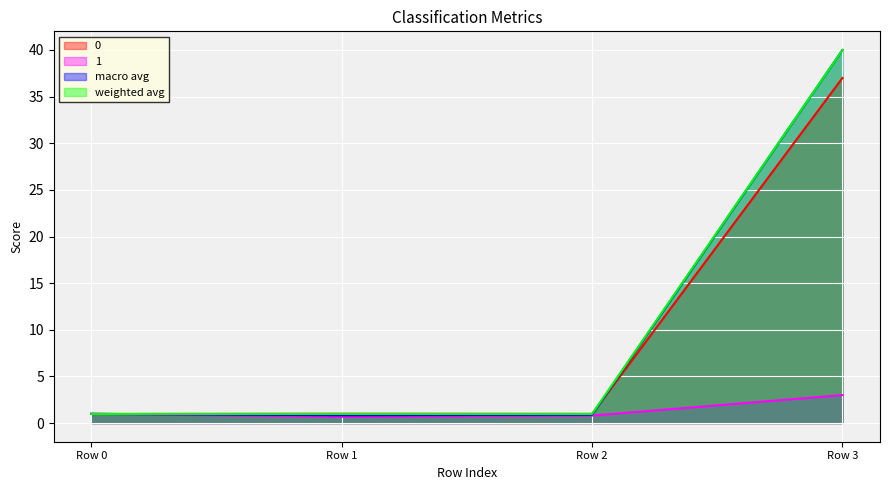

How many intersections are there between 0 and 1?

1